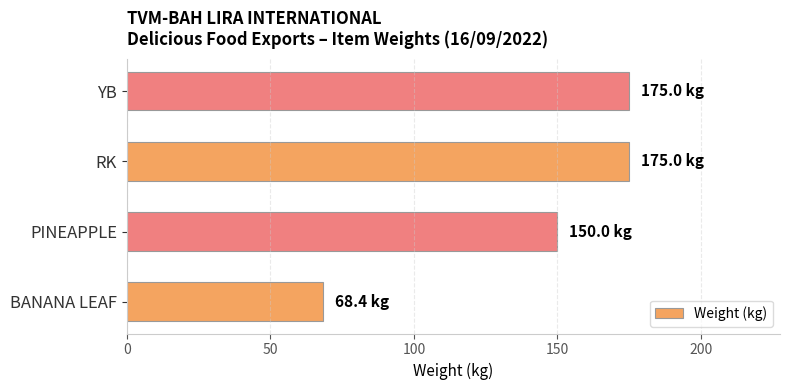

Read the value at BANANA LEAF.

68.4